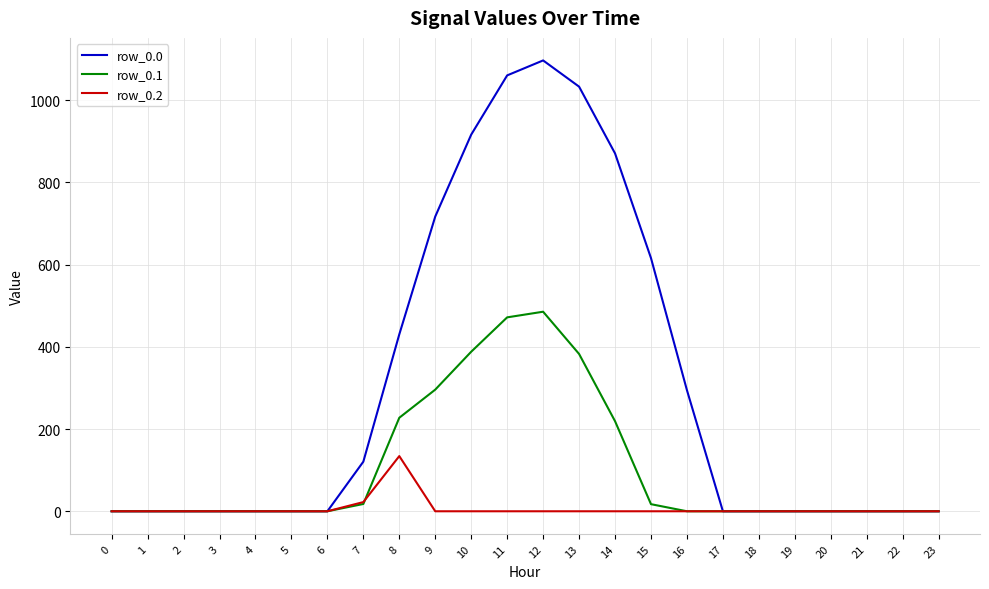

The value of row_0.2 at 17 is 68.3. True or false?

False